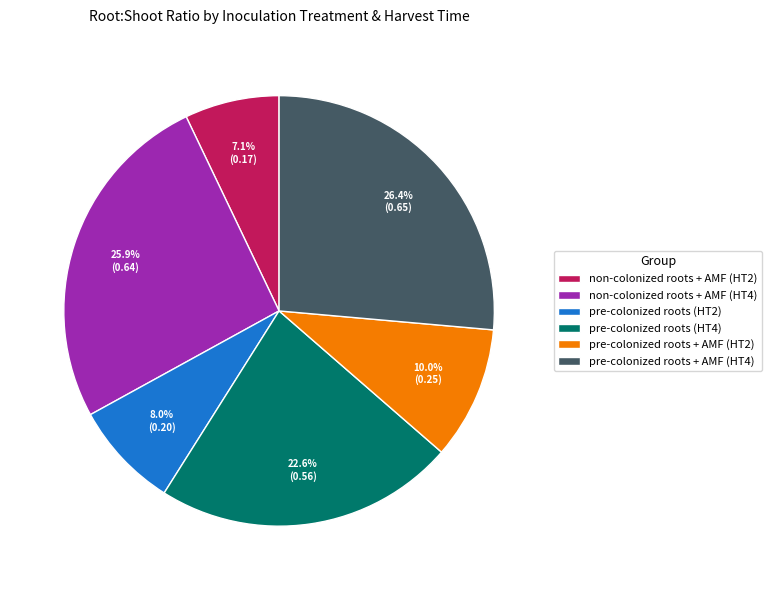

What is the ratio of the value at pre-colonized roots + AMF (HT4) to the value at pre-colonized roots (HT2)?

3.3